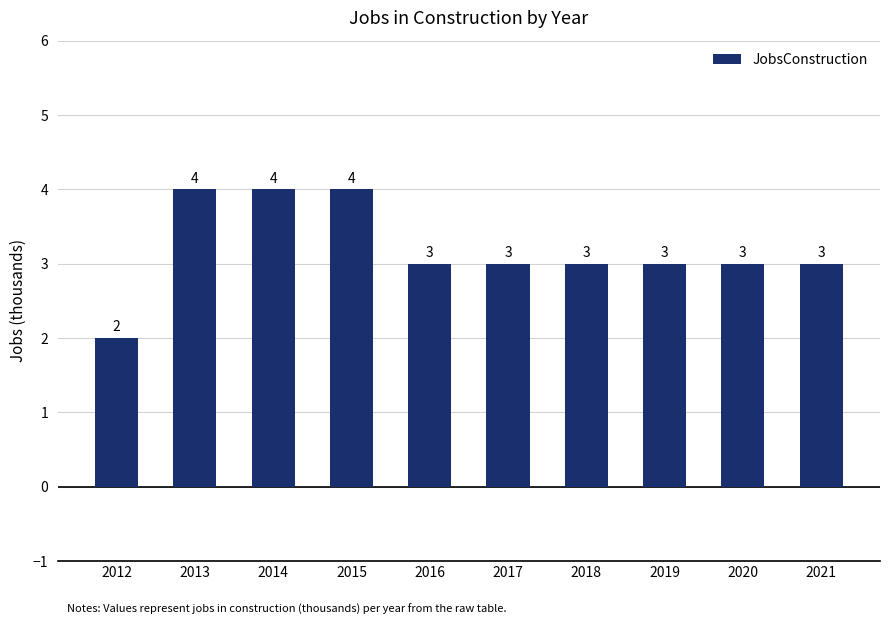

How many distinct data groups are displayed?

1